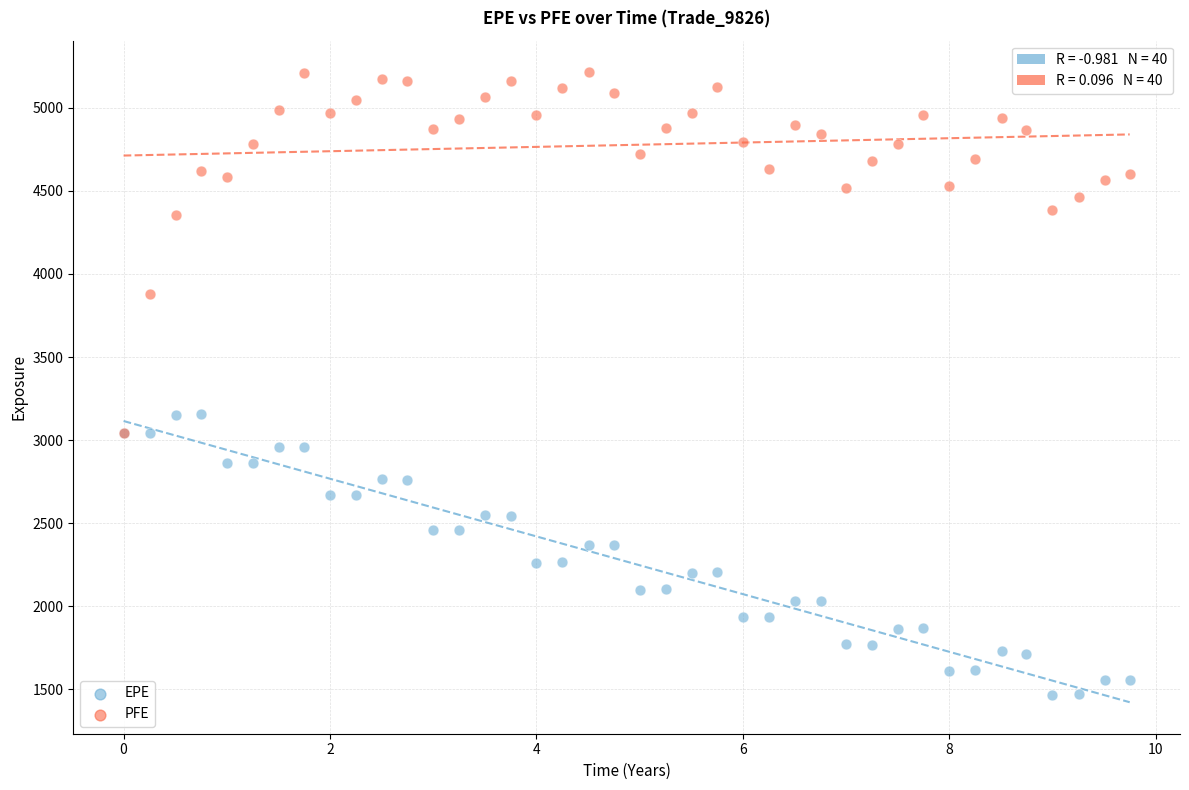

Which series has the widest spread of Y values?

PFE